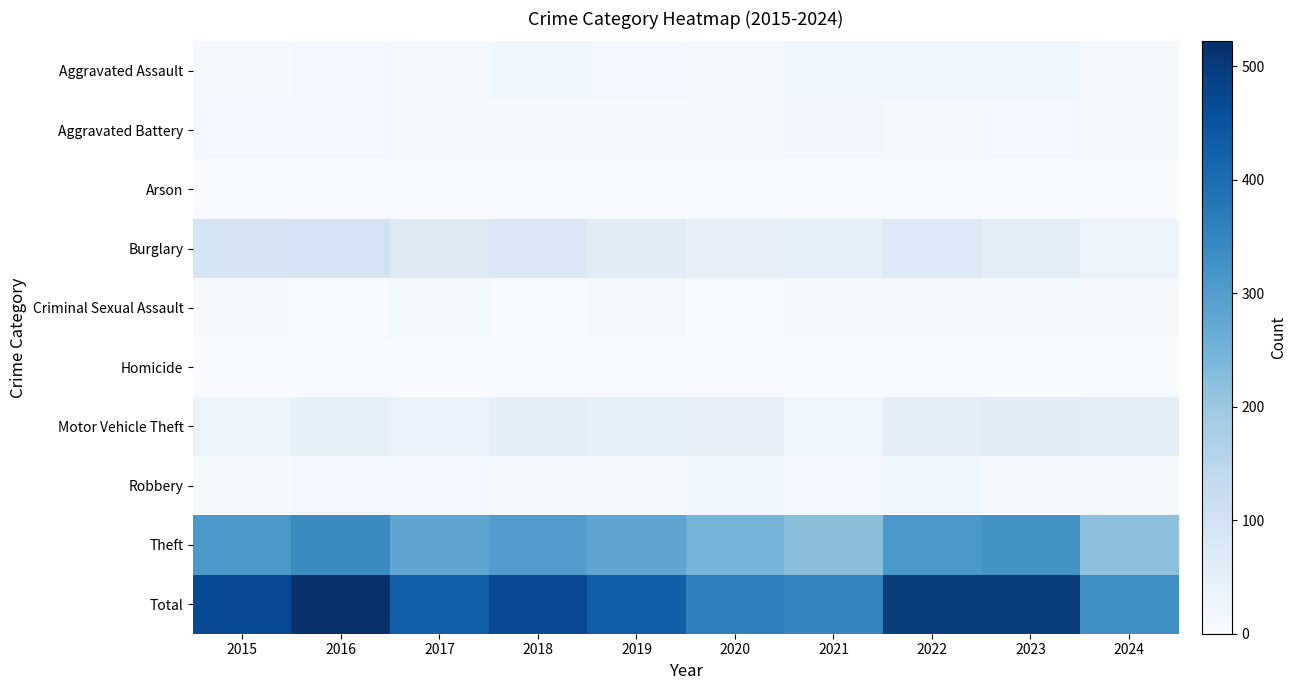

Between 2020 and 2022, which series saw the biggest shift?

Total